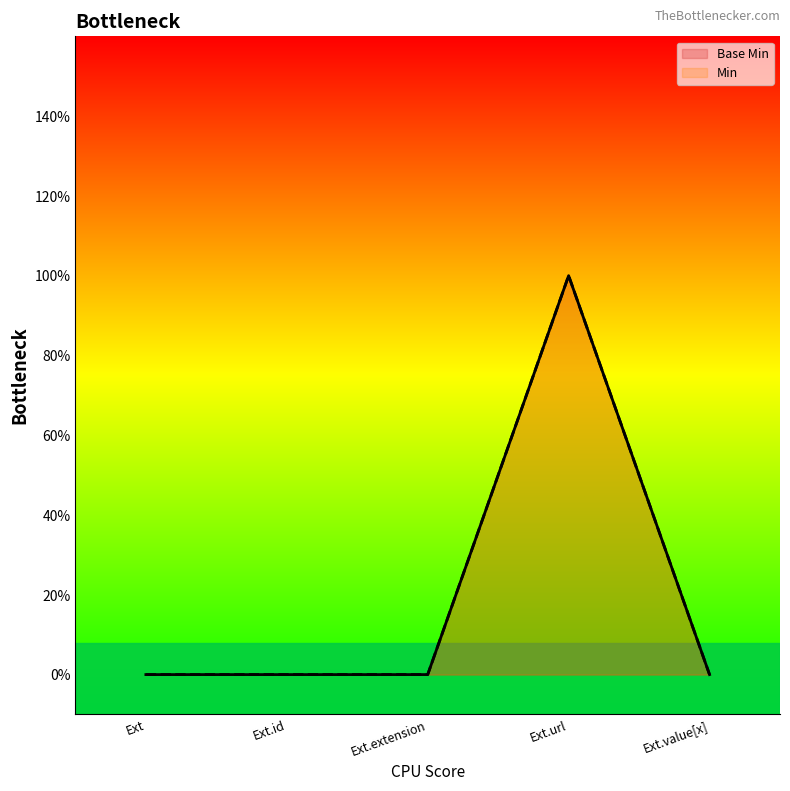

What are all the series names shown in the legend?

Base Min, Min